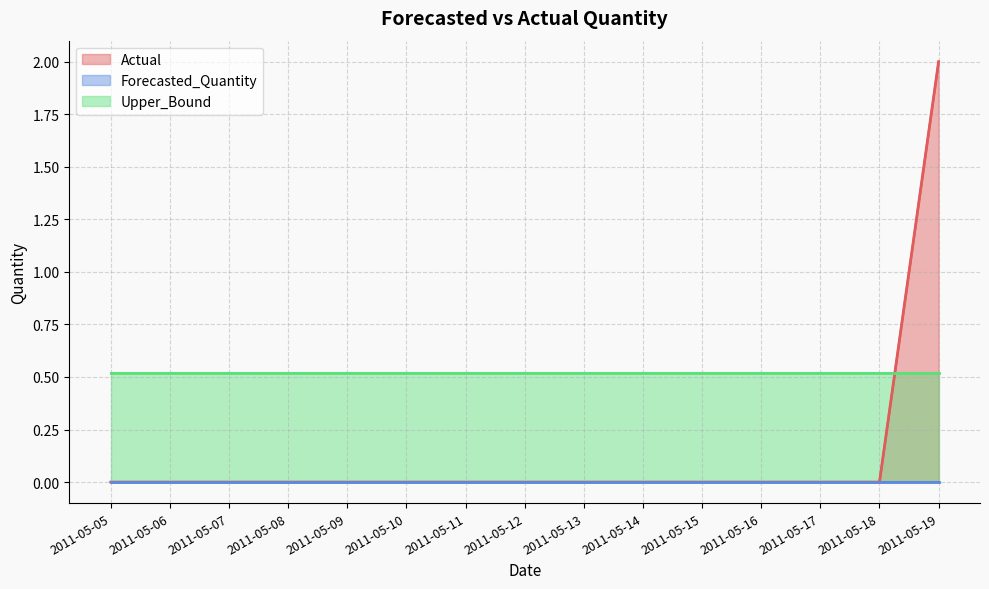

Reading left to right, extract all data points from this chart.

Actual: 2011-05-05=0.0	2011-05-06=0.0	2011-05-07=0.0	2011-05-08=0.0	2011-05-09=0.0	2011-05-10=0.0	2011-05-11=0.0	2011-05-12=0.0	2011-05-13=0.0	2011-05-14=0.0	2011-05-15=0.0	2011-05-16=0.0	2011-05-17=0.0	2011-05-18=0.0	2011-05-19=2.0
Forecasted_Quantity: 2011-05-05=0.0	2011-05-06=0.0	2011-05-07=0.0	2011-05-08=0.0	2011-05-09=0.0	2011-05-10=0.0	2011-05-11=0.0	2011-05-12=0.0	2011-05-13=0.0	2011-05-14=0.0	2011-05-15=0.0	2011-05-16=0.0	2011-05-17=0.0	2011-05-18=0.0	2011-05-19=0.0
Upper_Bound: 2011-05-05=0.5	2011-05-06=0.5	2011-05-07=0.5	2011-05-08=0.5	2011-05-09=0.5	2011-05-10=0.5	2011-05-11=0.5	2011-05-12=0.5	2011-05-13=0.5	2011-05-14=0.5	2011-05-15=0.5	2011-05-16=0.5	2011-05-17=0.5	2011-05-18=0.5	2011-05-19=0.5